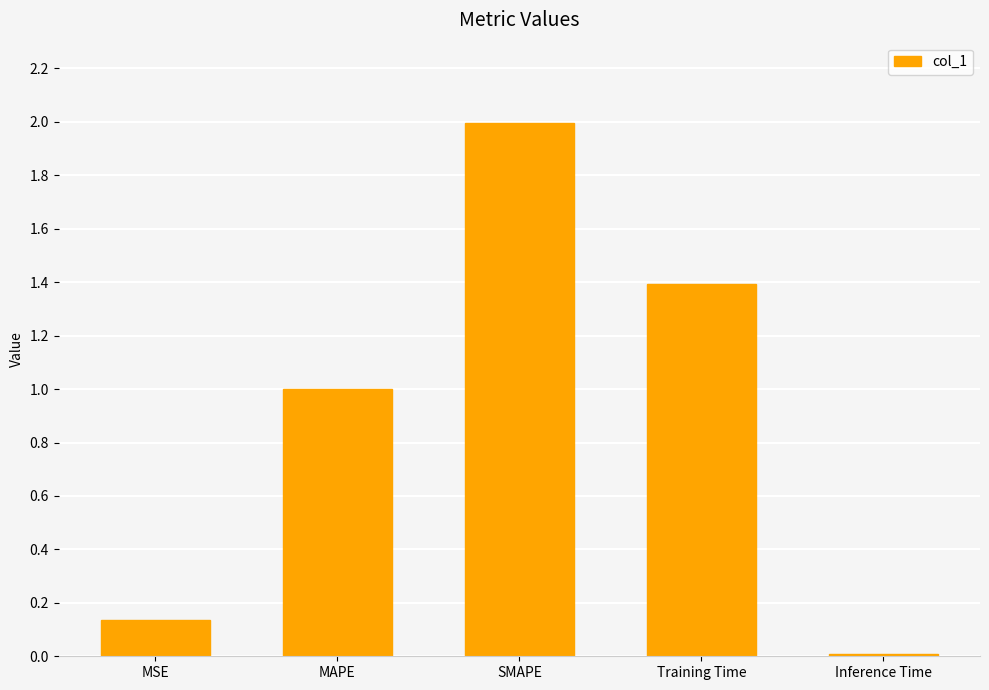

Rank the categories by value from lowest to highest.

Inference Time, MSE, MAPE, Training Time, SMAPE